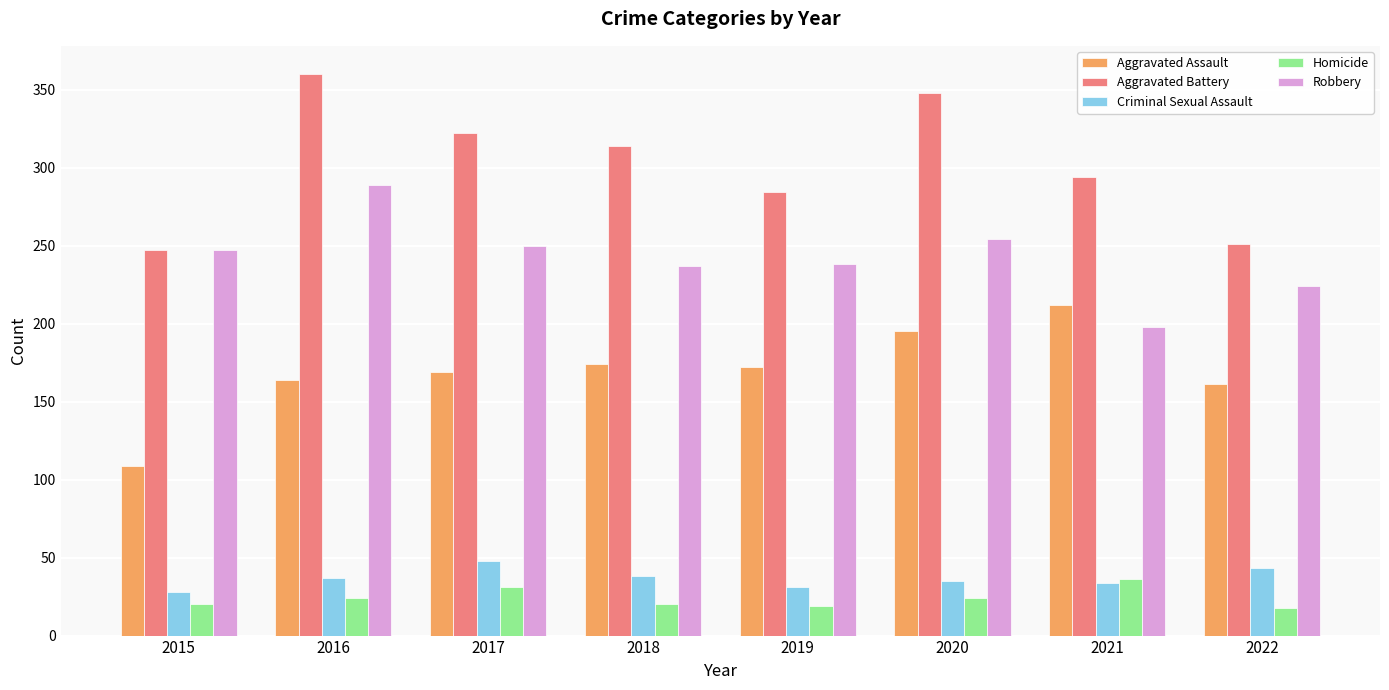

At which category is the sum across all series the highest?

2016